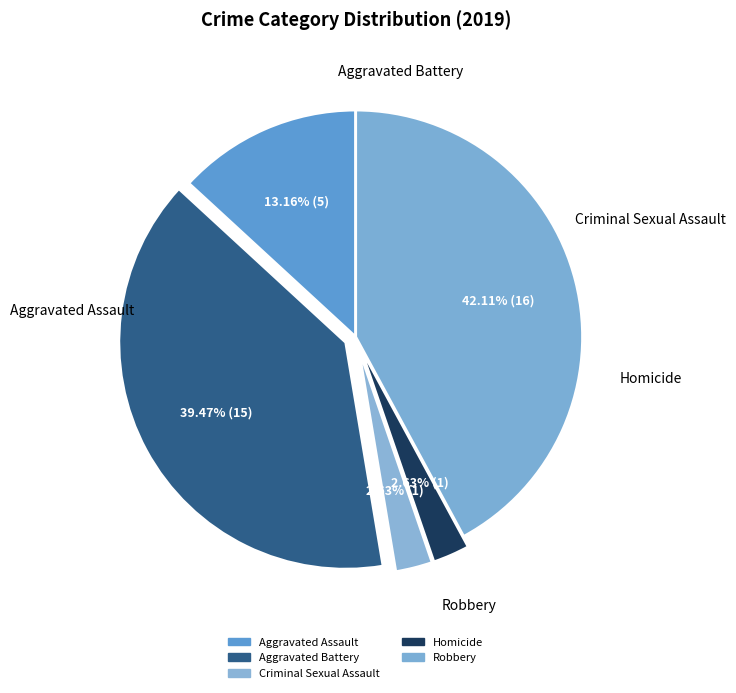

The Robbery slice represents 42% of the pie. True or false?

True